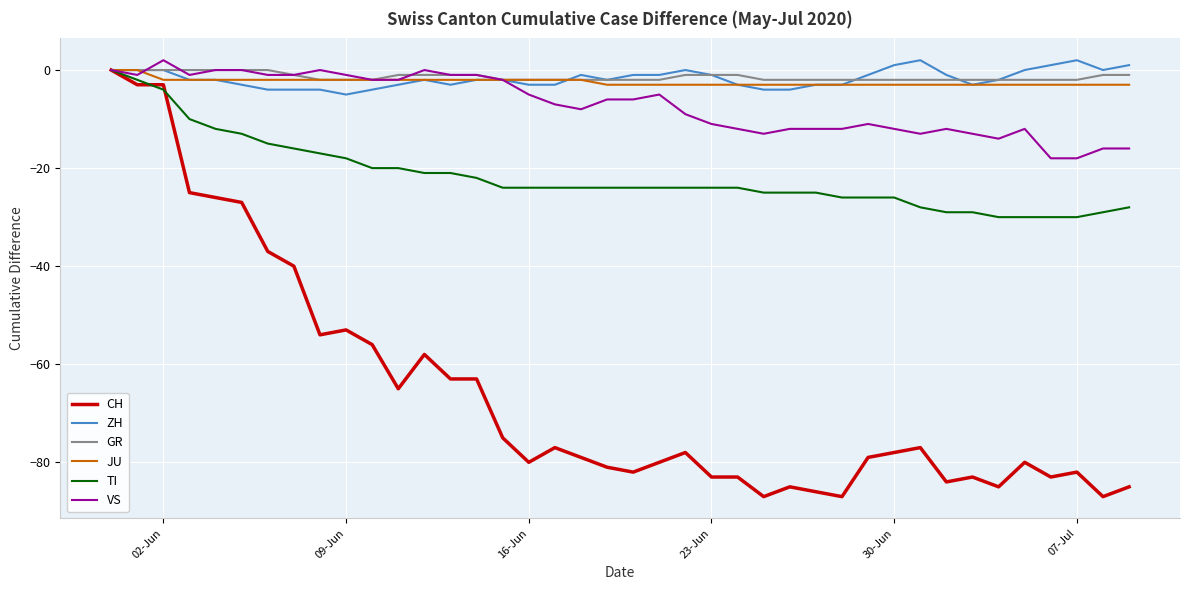

Which series has the largest range (max minus min)?

CH